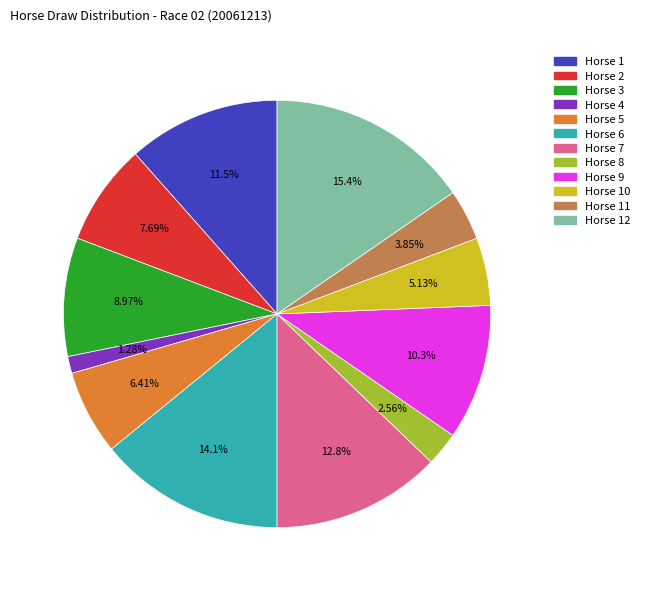

Is there a majority slice in this chart?

No